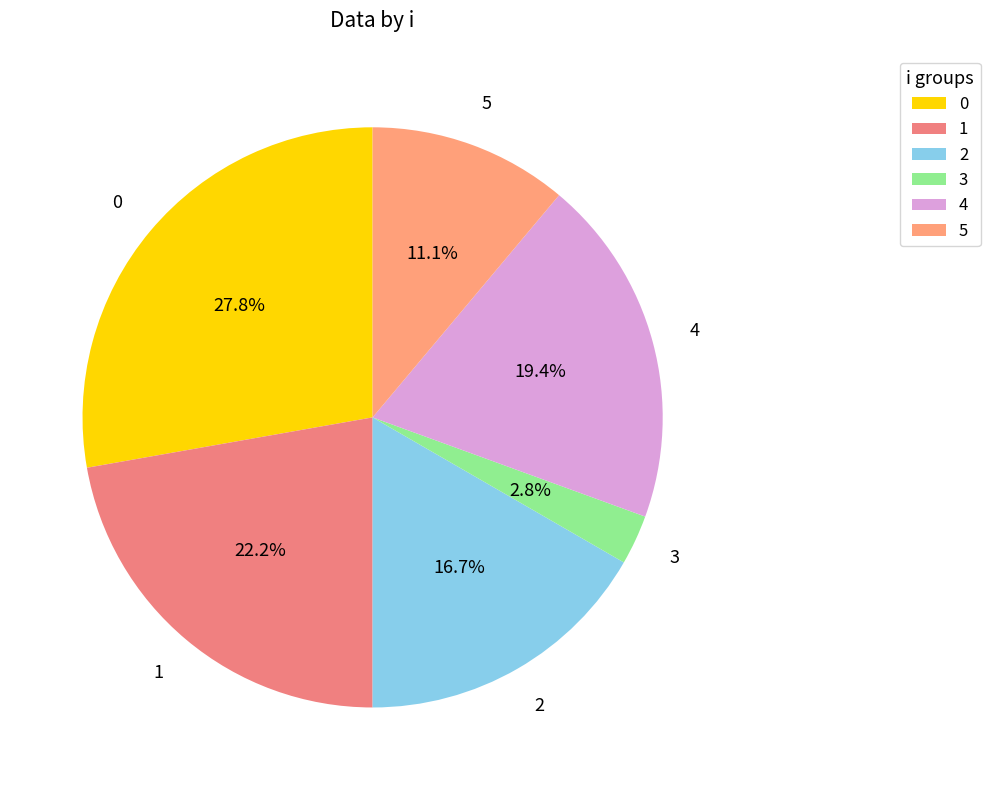

To the nearest percent, what percentage of the pie is 3?

3%